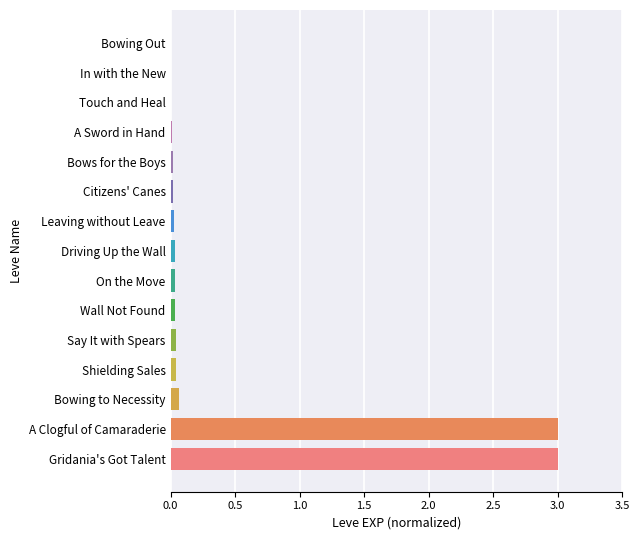

What is the average value?

0.4